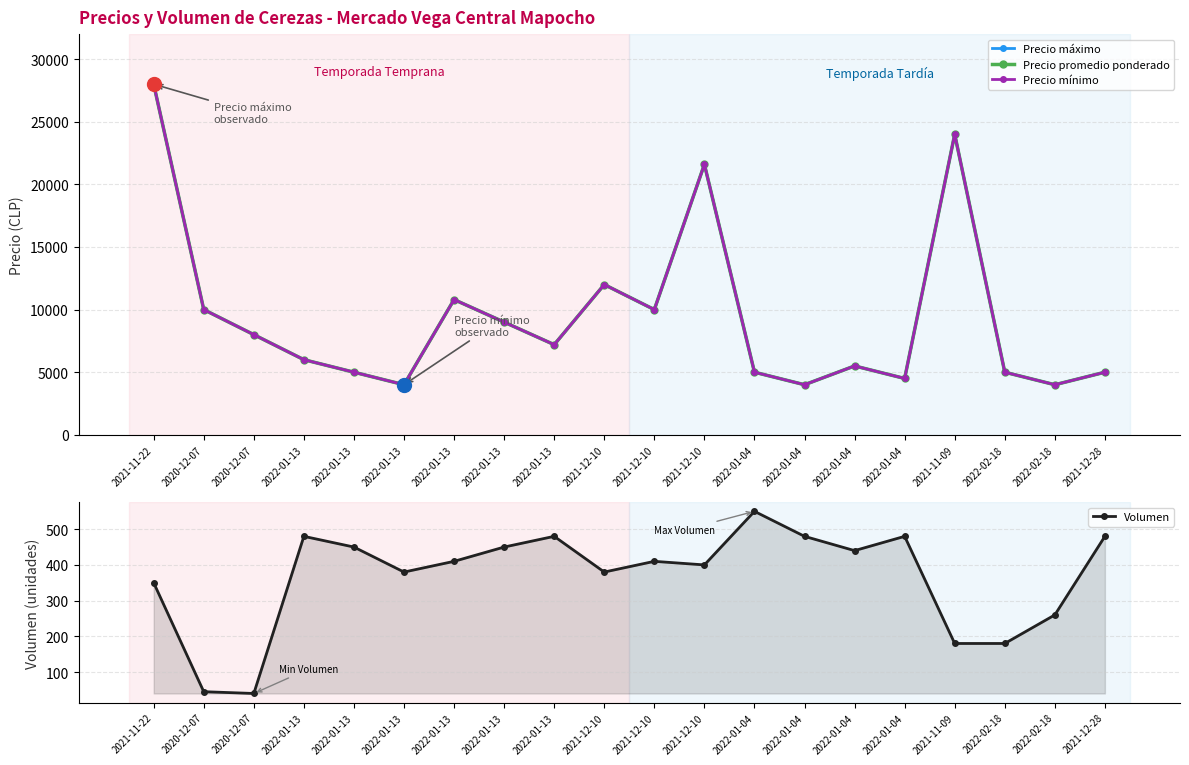

True or false: Precio promedio ponderado and Precio mínimo cross at least once.

False